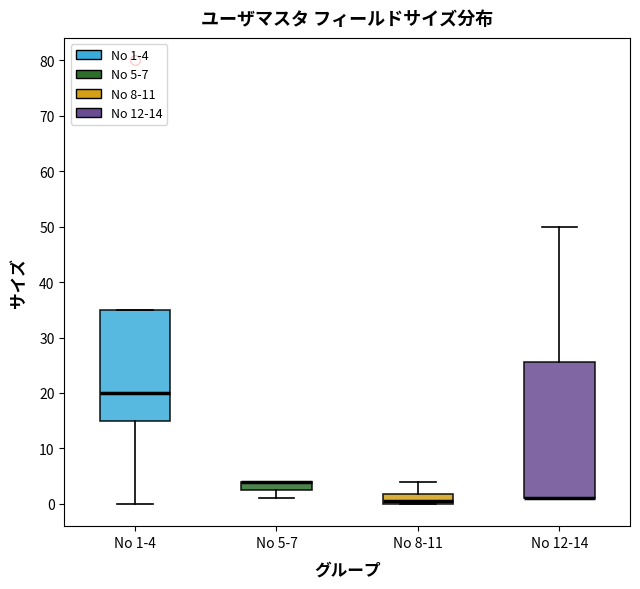

Reading left to right, transcribe this box plot: for each box, give where its median line is, the range the box spans, and where its two whiskers end, as read against the y-axis. The values are not printed on the chart, so give them approximately, as read against the axis.

No 1-4: median 20, box 15 to 35, whiskers 0 to 35
No 5-7: median 4 (drawn on the box's upper edge), box 3 to 4, whiskers 1 to 4
No 8-11: median 1, box 0 to 2, whiskers 0 to 4
No 12-14: median 1 (drawn on the box's lower edge), box 1 to 26, whiskers 1 to 50